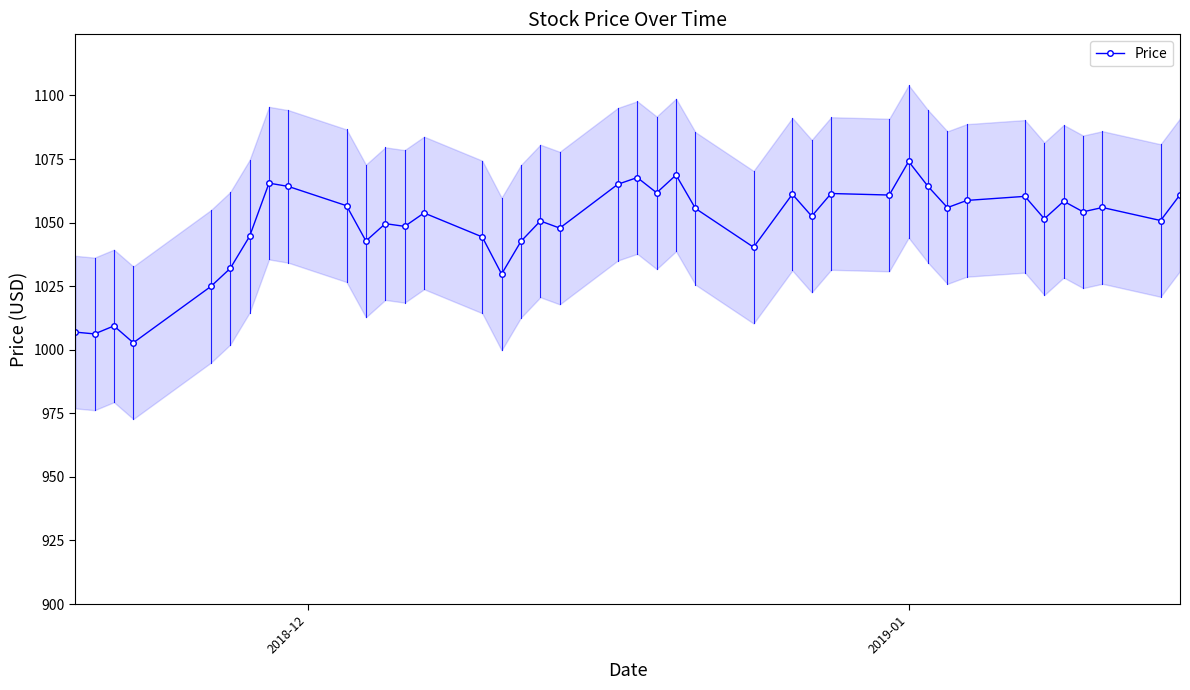

True or false: there are more than 2 points higher than both neighbors.

True